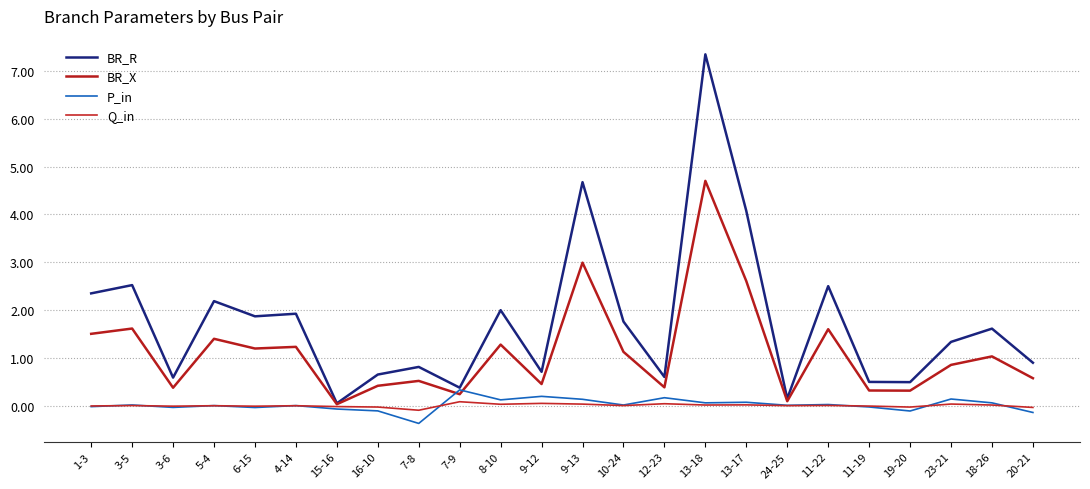

Reading left to right, transcribe all the data shown in this chart.

BR_R: 1-3=2.3	3-5=2.5	3-6=0.6	5-4=2.2	6-15=1.9	4-14=1.9	15-16=0.1	16-10=0.7	7-8=0.8	7-9=0.4	8-10=2.0	9-12=0.7	9-13=4.7	10-24=1.8	12-23=0.6	13-18=7.3	13-17=4.1	24-25=0.1	11-22=2.5	11-19=0.5	19-20=0.5	23-21=1.3	18-26=1.6	20-21=0.9
BR_X: 1-3=1.5	3-5=1.6	3-6=0.4	5-4=1.4	6-15=1.2	4-14=1.2	15-16=0.0	16-10=0.4	7-8=0.5	7-9=0.2	8-10=1.3	9-12=0.5	9-13=3.0	10-24=1.1	12-23=0.4	13-18=4.7	13-17=2.6	24-25=0.1	11-22=1.6	11-19=0.3	19-20=0.3	23-21=0.9	18-26=1.0	20-21=0.6
P_in: 1-3=-0.0	3-5=0.0	3-6=-0.0	5-4=0.0	6-15=-0.0	4-14=0.0	15-16=-0.1	16-10=-0.1	7-8=-0.4	7-9=0.3	8-10=0.1	9-12=0.2	9-13=0.1	10-24=0.0	12-23=0.2	13-18=0.1	13-17=0.1	24-25=0.0	11-22=0.0	11-19=-0.0	19-20=-0.1	23-21=0.1	18-26=0.1	20-21=-0.1
Q_in: 1-3=-0.0	3-5=0.0	3-6=-0.0	5-4=0.0	6-15=-0.0	4-14=0.0	15-16=-0.0	16-10=-0.0	7-8=-0.1	7-9=0.1	8-10=0.0	9-12=0.0	9-13=0.0	10-24=0.0	12-23=0.0	13-18=0.0	13-17=0.0	24-25=0.0	11-22=0.0	11-19=-0.0	19-20=-0.0	23-21=0.0	18-26=0.0	20-21=-0.0